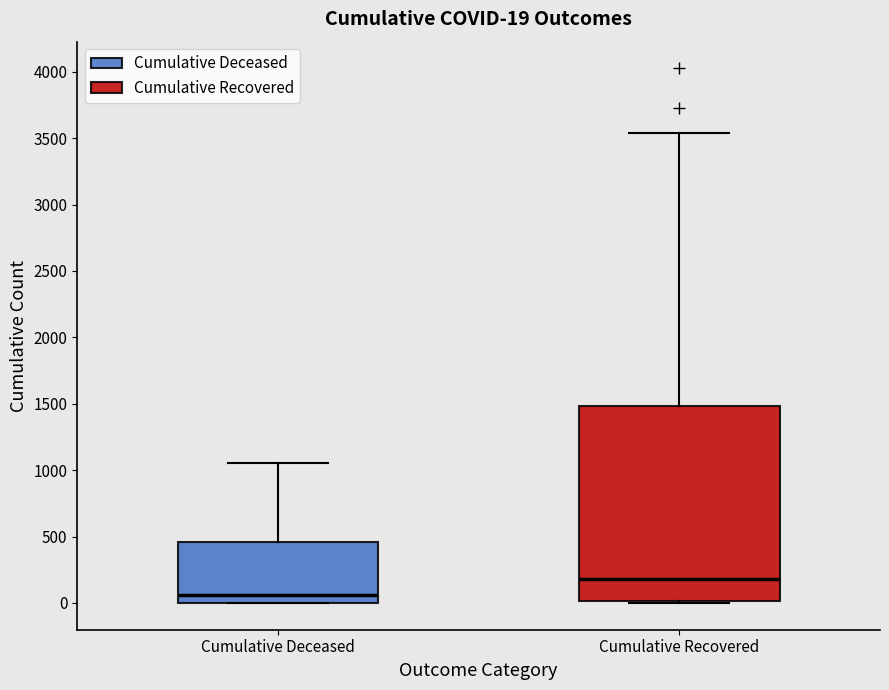

Which box is the tallest, from its lower edge to its upper edge?

Cumulative Recovered